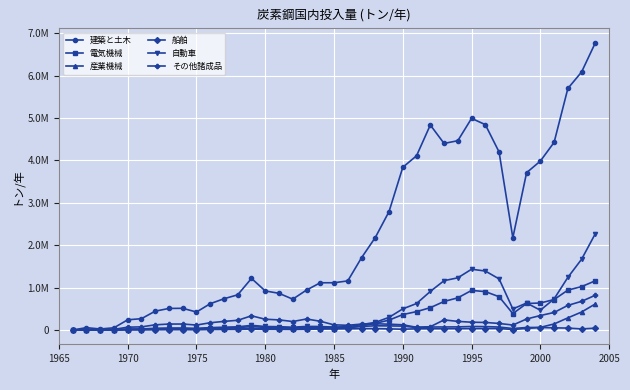

What is the greatest value displayed?

6779596.8